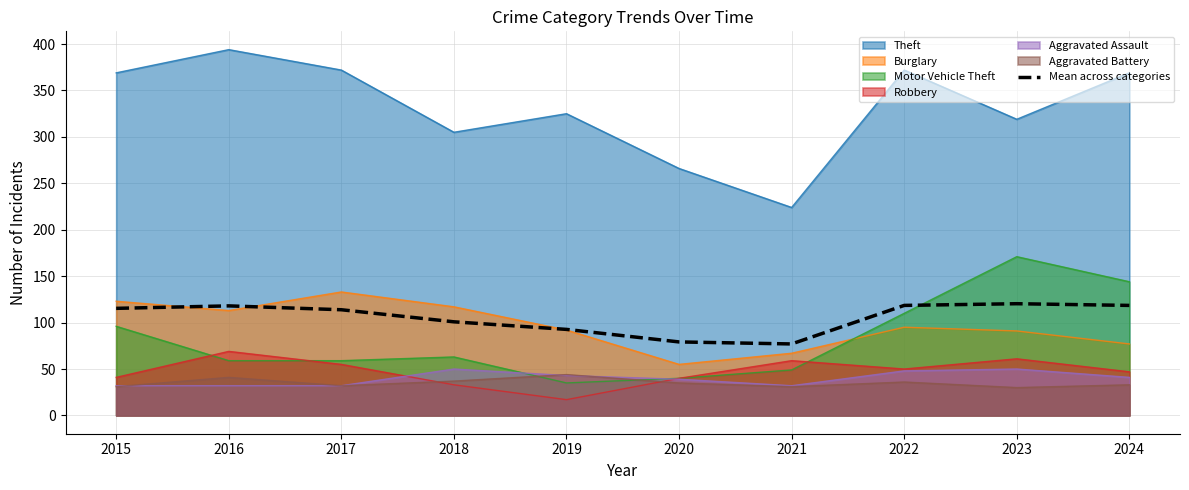

True or false: the data has more than 2 interior local peaks.

False